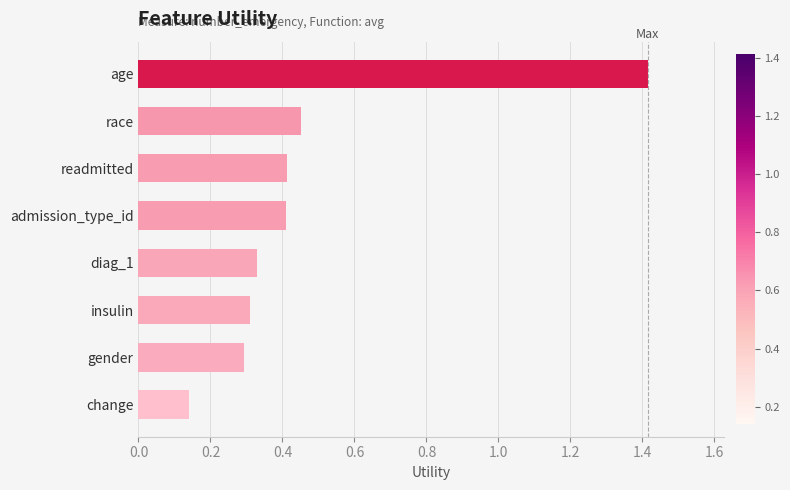

At which label is the value closest to 0?

change